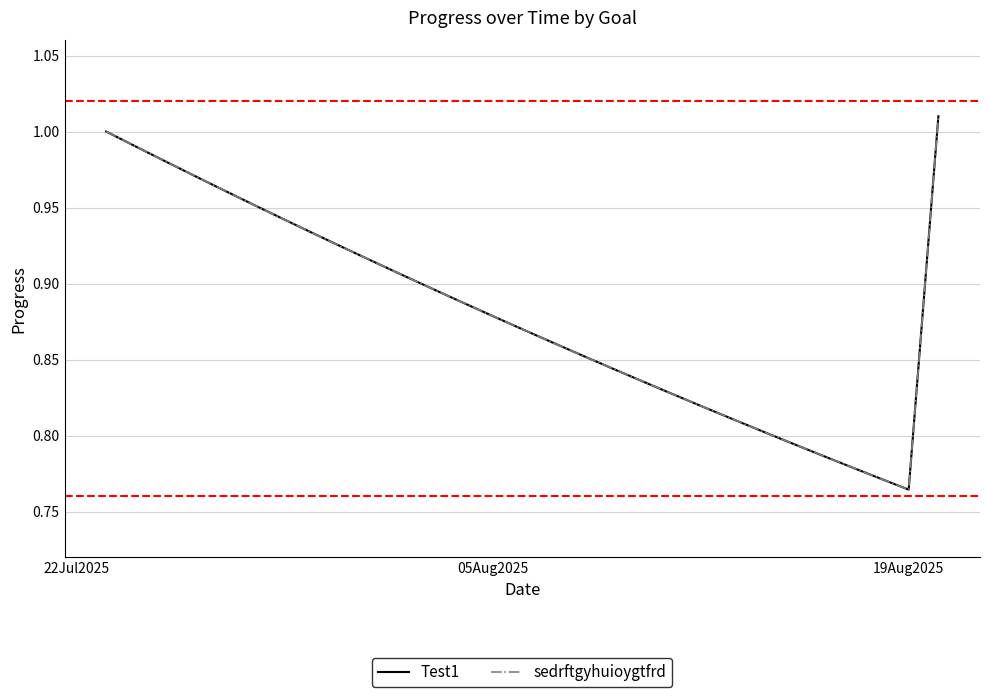

Is this an area chart (filled region under the line)?

No